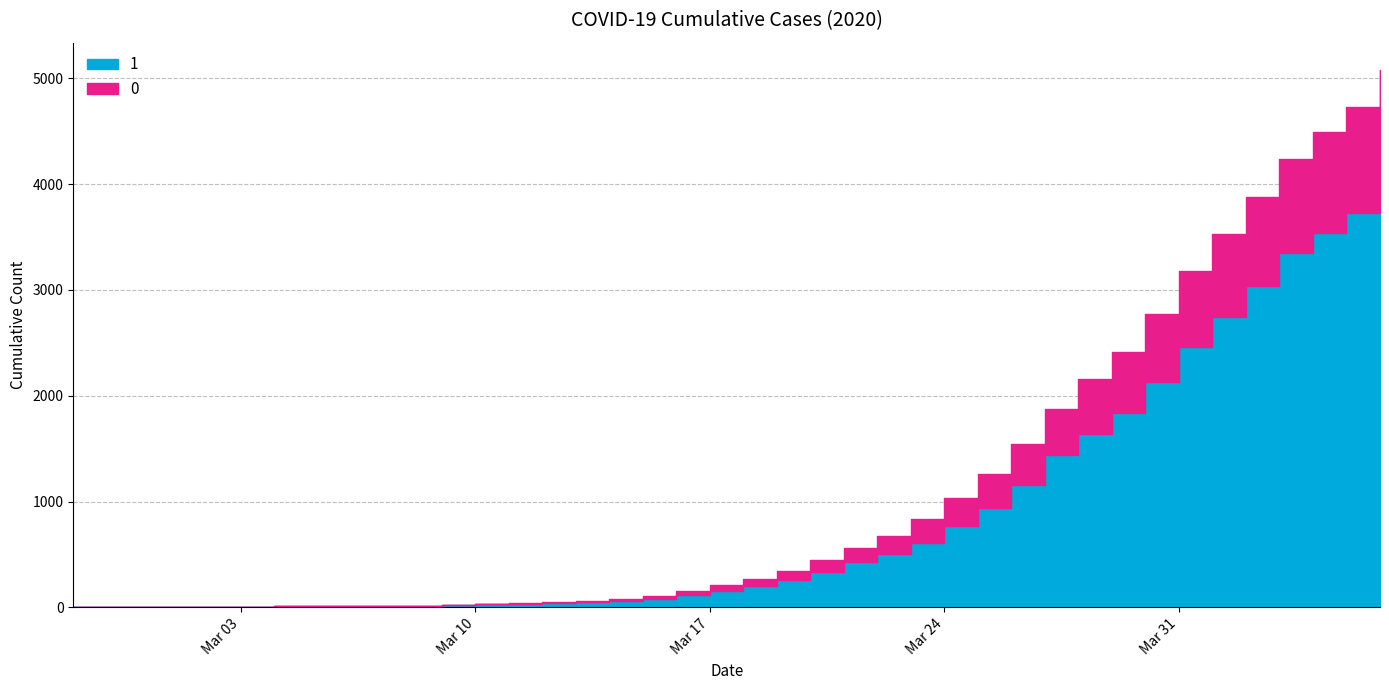

What is the difference between the highest and lowest values at 2020-03-25?

619